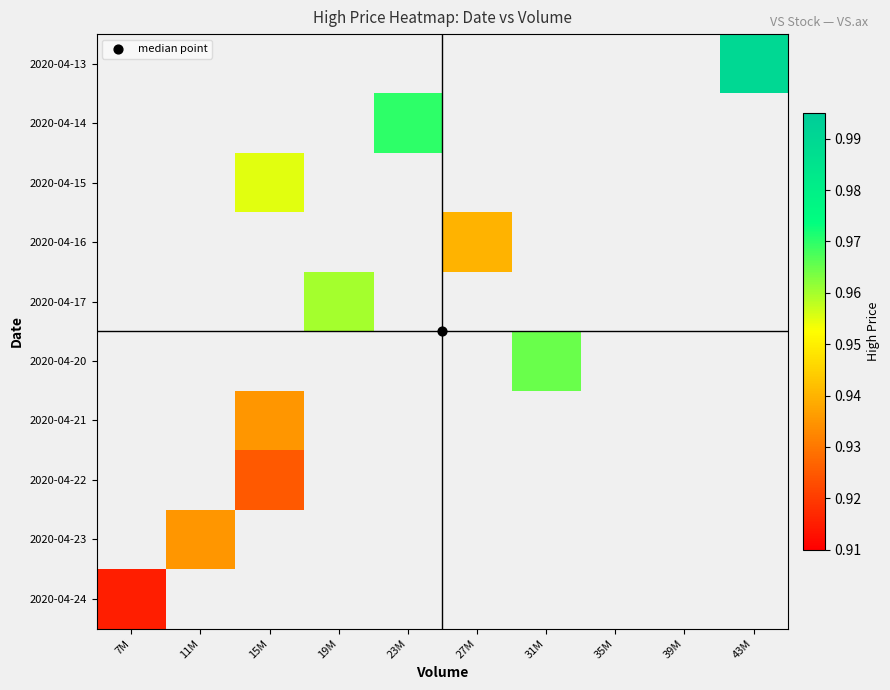

Which category has the highest value across all series?

43M